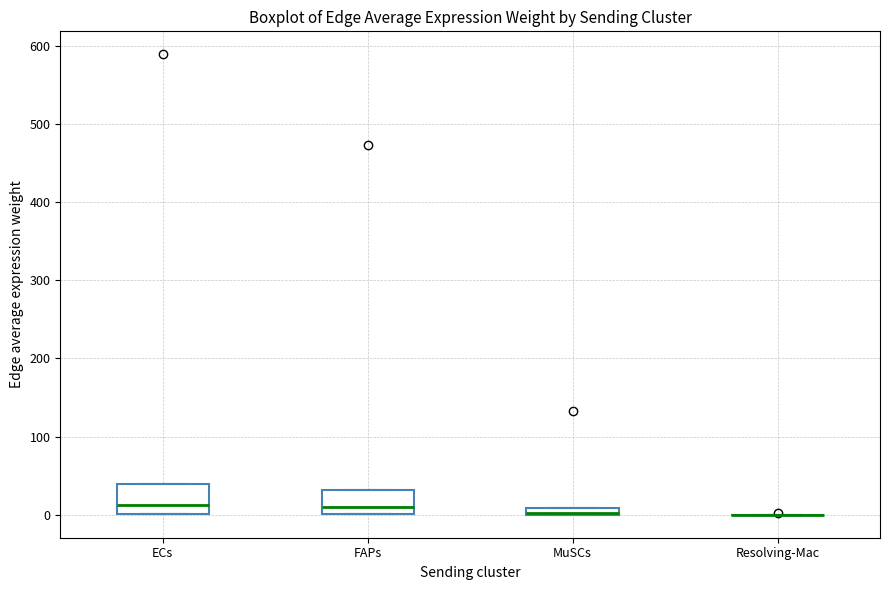

Where is the upper edge of the box for FAPs on the y-axis? The values are not printed on the chart, so give them approximately, as read against the axis.

30